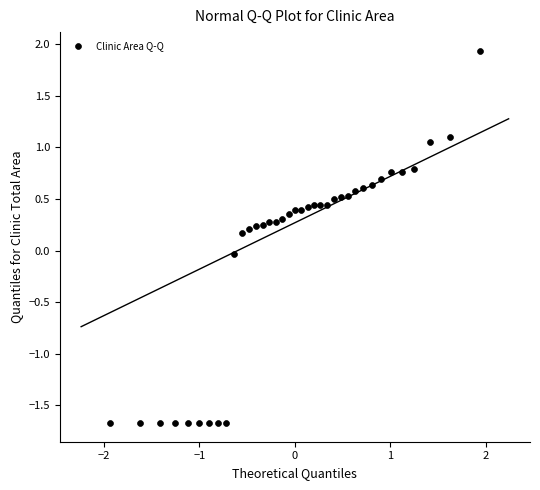

What is the range of X values (max minus min)?

3.9